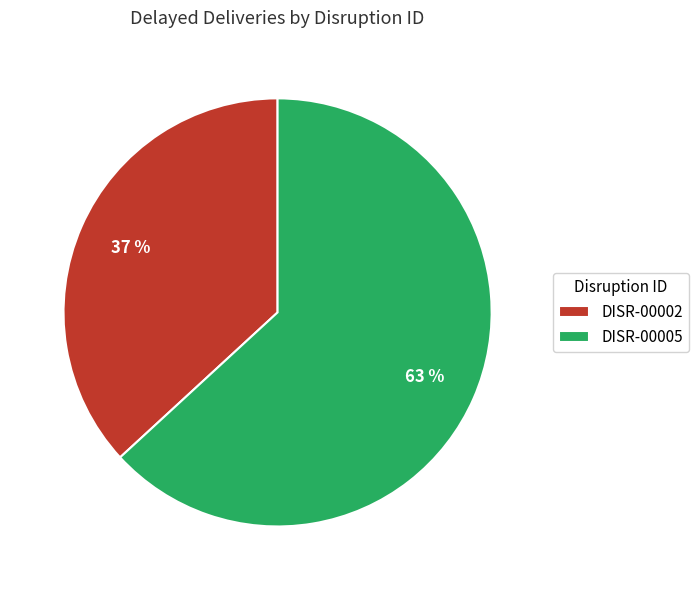

What is the ratio of the value at DISR-00002 to the value at DISR-00005?

0.6